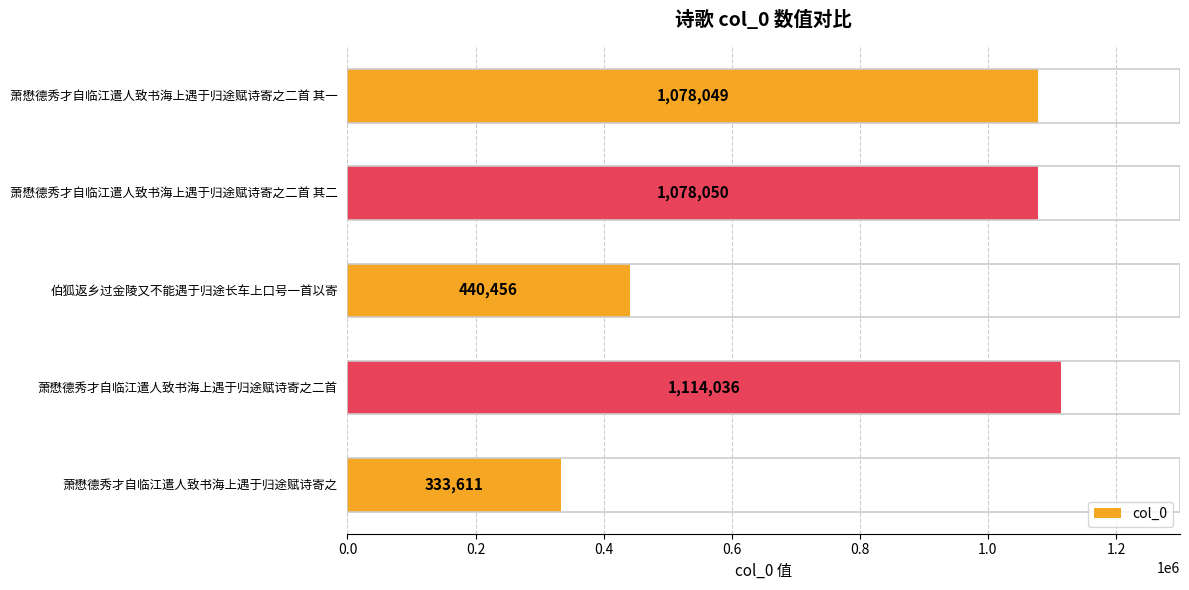

Rank the categories by value from highest to lowest.

萧懋德秀才自临江遣人致书海上遇于归途赋诗寄之二首, 萧懋德秀才自临江遣人致书海上遇于归途赋诗寄之二首 其二, 萧懋德秀才自临江遣人致书海上遇于归途赋诗寄之二首 其一, 伯狐返乡过金陵又不能遇于归途长车上口号一首以寄, 萧懋德秀才自临江遣人致书海上遇于归途赋诗寄之